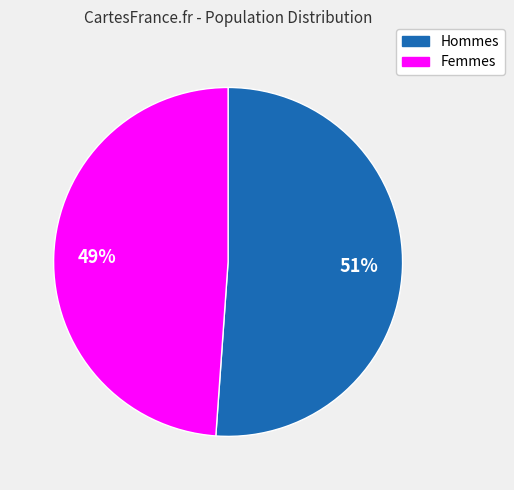

Count the number of slices in the pie.

2